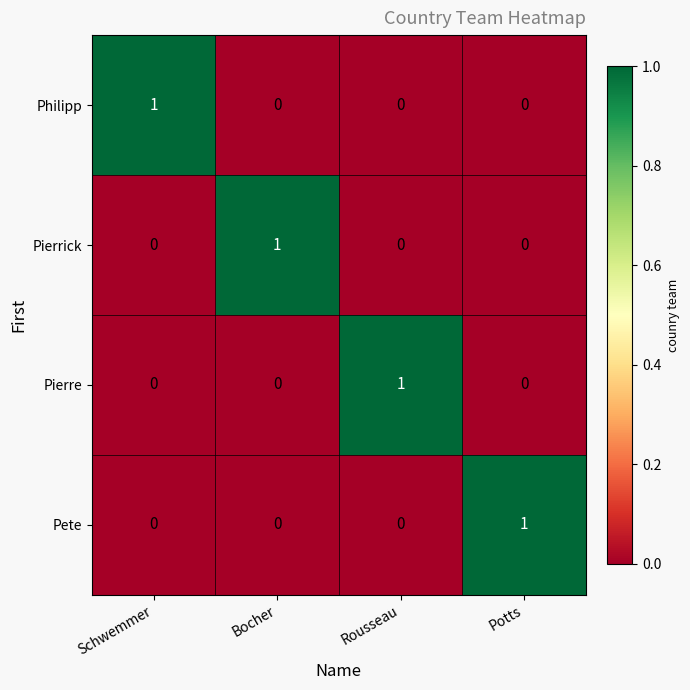

How many distinct data groups are displayed?

4